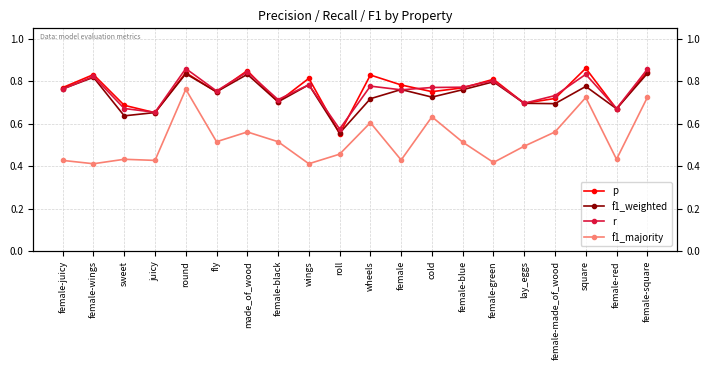

True or false: f1_majority has a value of 0.5 at square.

False